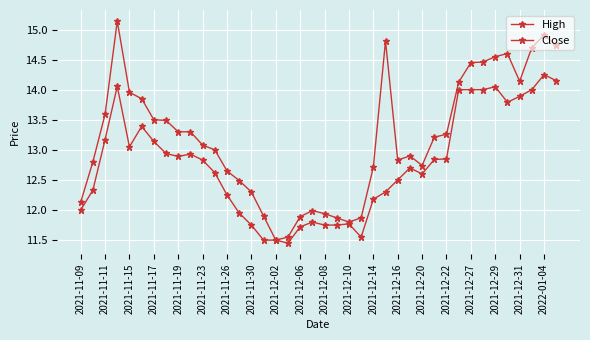

How many distinct data groups are displayed?

2